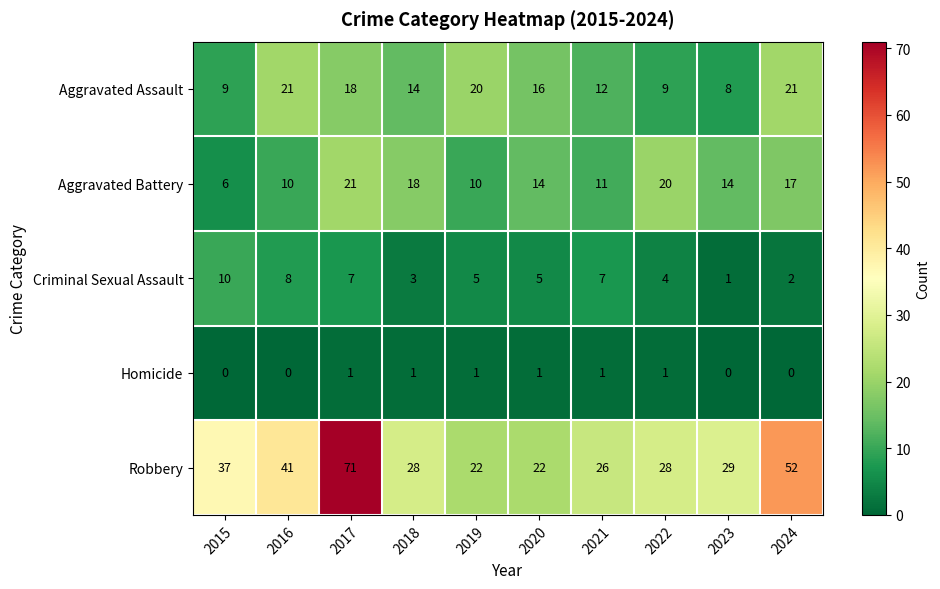

What is the difference between the highest and lowest values at 2020?

21